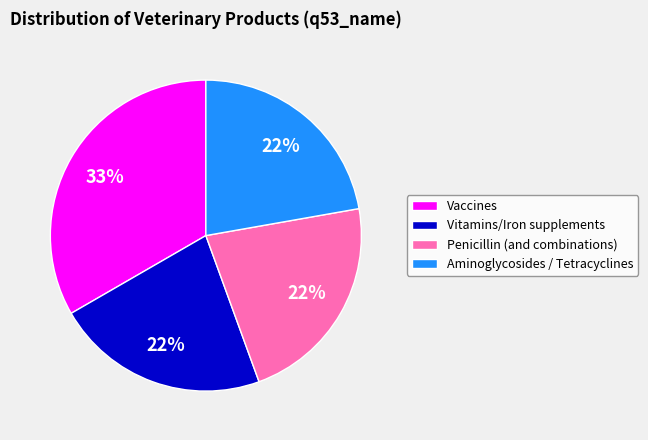

Do Penicillin (and combinations) and Vitamins/Iron supplements together represent more than half of the pie?

No